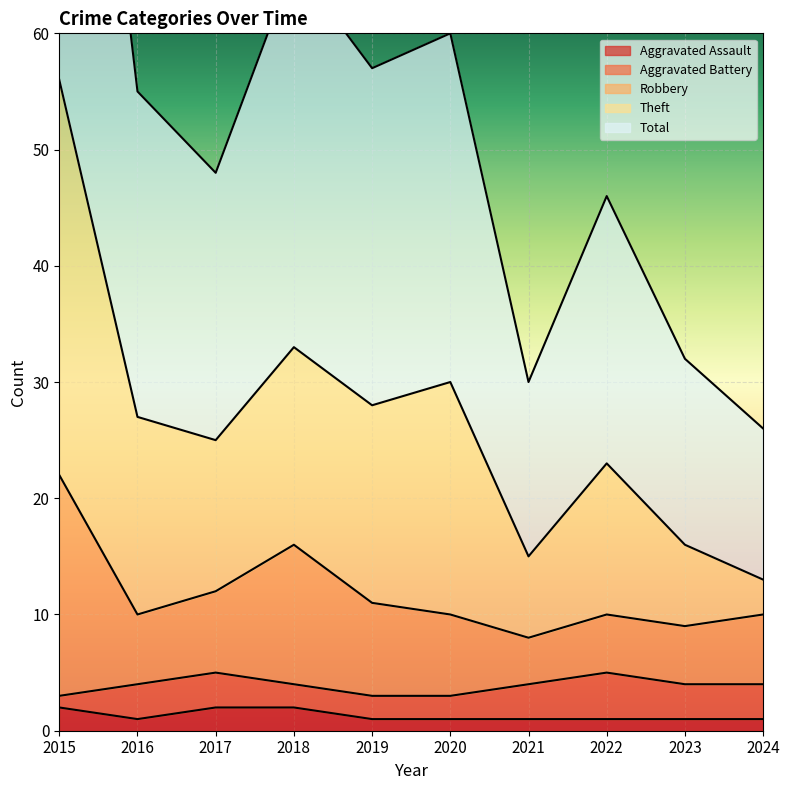

True or false: Aggravated Assault has a value of 2 at 2017.

True